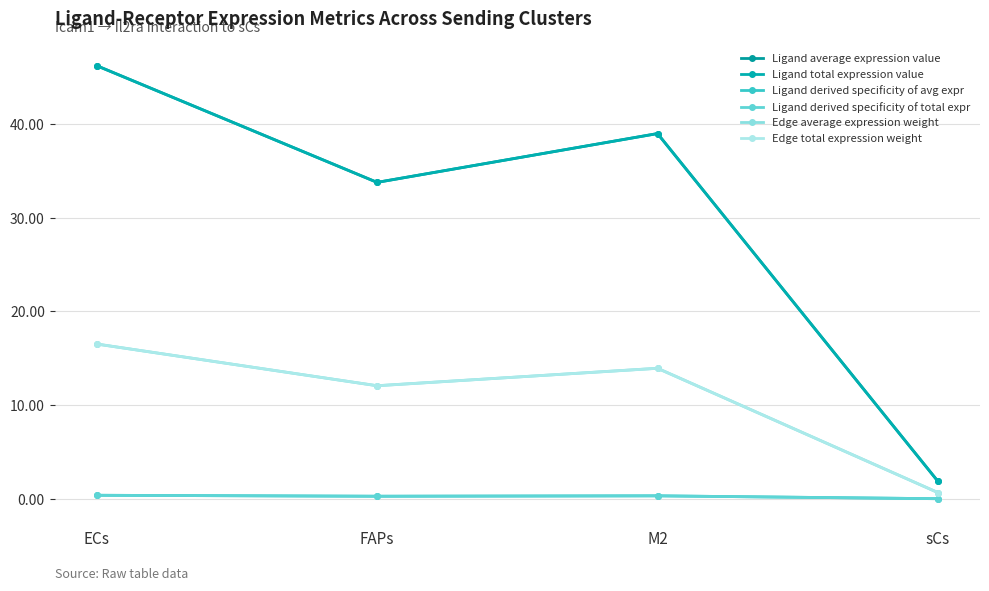

Which has a higher value, M2 or FAPs?

M2